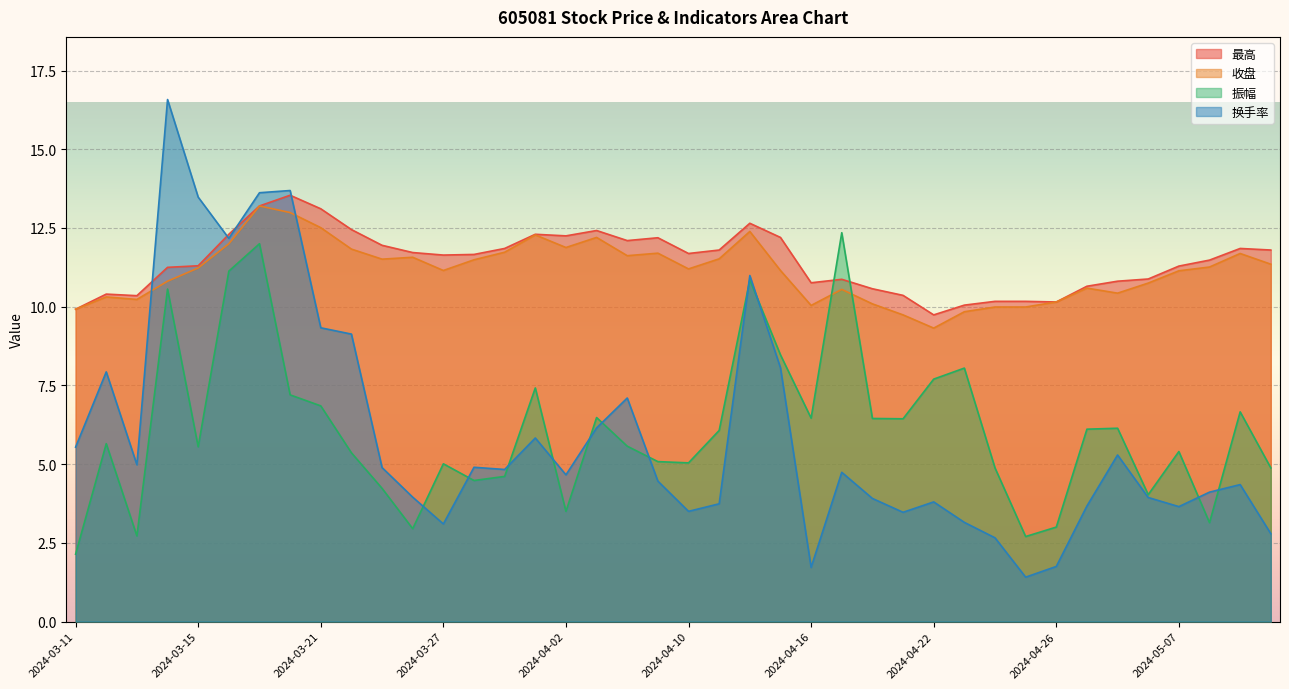

Reading left to right, transcribe all the data shown in this chart.

最高: 2024-03-11=9.9	2024-03-12=10.4	2024-03-13=10.3	2024-03-14=11.2	2024-03-15=11.3	2024-03-18=12.3	2024-03-19=13.2	2024-03-20=13.5	2024-03-21=13.1	2024-03-22=12.4	2024-03-25=11.9	2024-03-26=11.7	2024-03-27=11.6	2024-03-28=11.7	2024-03-29=11.8	2024-04-01=12.3	2024-04-02=12.2	2024-04-03=12.4	2024-04-08=12.1	2024-04-09=12.2	2024-04-10=11.7	2024-04-11=11.8	2024-04-12=12.7	2024-04-15=12.2	2024-04-16=10.8	2024-04-17=10.9	2024-04-18=10.6	2024-04-19=10.4	2024-04-22=9.7	2024-04-23=10.1	2024-04-24=10.2	2024-04-25=10.2	2024-04-26=10.2	2024-04-29=10.7	2024-04-30=10.8	2024-05-06=10.9	2024-05-07=11.3	2024-05-08=11.5	2024-05-09=11.8	2024-05-10=11.8
收盘: 2024-03-11=9.9	2024-03-12=10.3	2024-03-13=10.2	2024-03-14=10.8	2024-03-15=11.2	2024-03-18=12.0	2024-03-19=13.2	2024-03-20=13.0	2024-03-21=12.5	2024-03-22=11.8	2024-03-25=11.5	2024-03-26=11.6	2024-03-27=11.2	2024-03-28=11.5	2024-03-29=11.7	2024-04-01=12.3	2024-04-02=11.9	2024-04-03=12.2	2024-04-08=11.6	2024-04-09=11.7	2024-04-10=11.2	2024-04-11=11.5	2024-04-12=12.4	2024-04-15=11.2	2024-04-16=10.0	2024-04-17=10.6	2024-04-18=10.1	2024-04-19=9.7	2024-04-22=9.3	2024-04-23=9.8	2024-04-24=10.0	2024-04-25=10.0	2024-04-26=10.2	2024-04-29=10.6	2024-04-30=10.4	2024-05-06=10.8	2024-05-07=11.1	2024-05-08=11.3	2024-05-09=11.7	2024-05-10=11.3
振幅: 2024-03-11=2.1	2024-03-12=5.7	2024-03-13=2.7	2024-03-14=10.6	2024-03-15=5.5	2024-03-18=11.1	2024-03-19=12.0	2024-03-20=7.2	2024-03-21=6.8	2024-03-22=5.4	2024-03-25=4.2	2024-03-26=3.0	2024-03-27=5.0	2024-03-28=4.5	2024-03-29=4.6	2024-04-01=7.4	2024-04-02=3.5	2024-04-03=6.5	2024-04-08=5.6	2024-04-09=5.1	2024-04-10=5.0	2024-04-11=6.1	2024-04-12=10.8	2024-04-15=8.5	2024-04-16=6.5	2024-04-17=12.3	2024-04-18=6.5	2024-04-19=6.4	2024-04-22=7.7	2024-04-23=8.1	2024-04-24=4.9	2024-04-25=2.7	2024-04-26=3.0	2024-04-29=6.1	2024-04-30=6.1	2024-05-06=4.0	2024-05-07=5.4	2024-05-08=3.1	2024-05-09=6.7	2024-05-10=4.9
换手率: 2024-03-11=5.5	2024-03-12=7.9	2024-03-13=5.0	2024-03-14=16.6	2024-03-15=13.5	2024-03-18=12.2	2024-03-19=13.6	2024-03-20=13.7	2024-03-21=9.3	2024-03-22=9.1	2024-03-25=4.9	2024-03-26=4.0	2024-03-27=3.1	2024-03-28=4.9	2024-03-29=4.8	2024-04-01=5.8	2024-04-02=4.7	2024-04-03=6.2	2024-04-08=7.1	2024-04-09=4.5	2024-04-10=3.5	2024-04-11=3.7	2024-04-12=11.0	2024-04-15=8.1	2024-04-16=1.7	2024-04-17=4.7	2024-04-18=3.9	2024-04-19=3.5	2024-04-22=3.8	2024-04-23=3.1	2024-04-24=2.7	2024-04-25=1.4	2024-04-26=1.8	2024-04-29=3.7	2024-04-30=5.3	2024-05-06=3.9	2024-05-07=3.6	2024-05-08=4.1	2024-05-09=4.3	2024-05-10=2.8